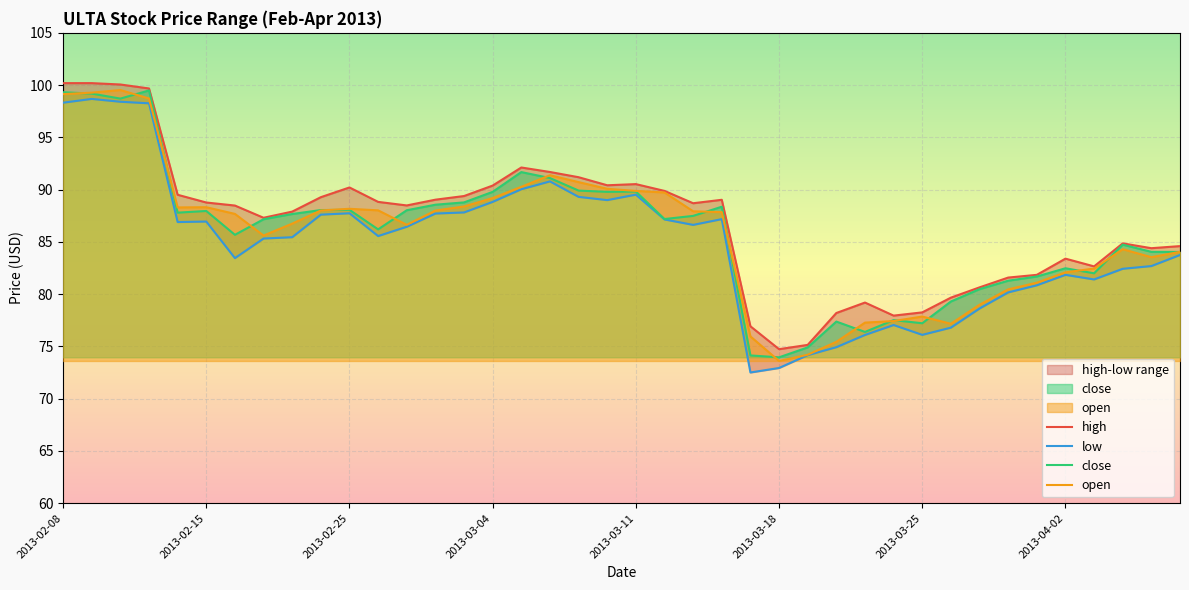

What is the difference between the maximum and minimum values in the open series?

25.9